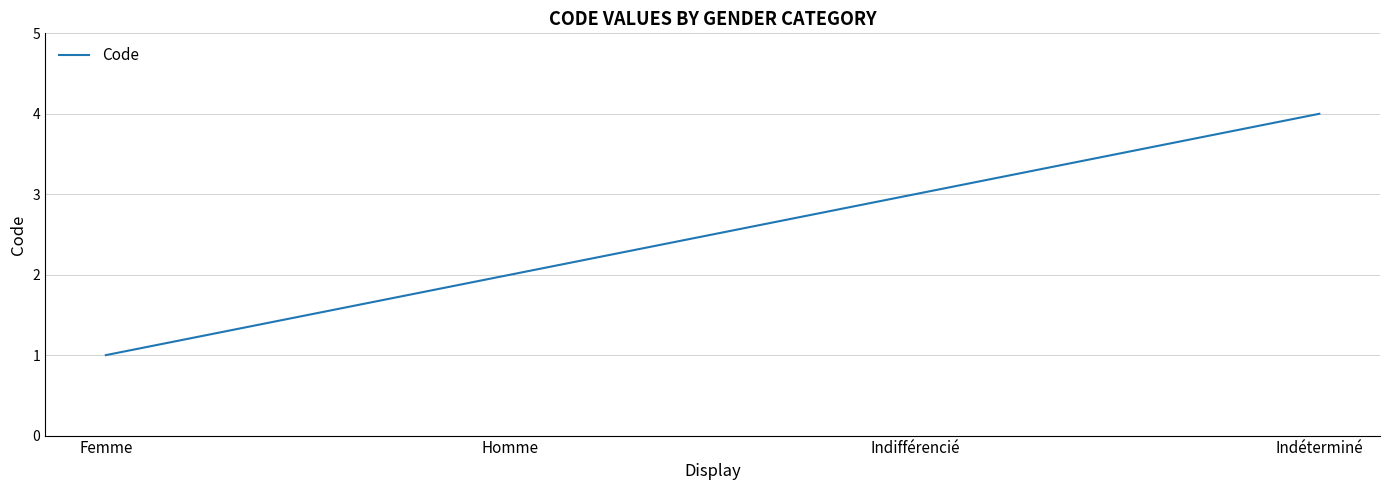

What is the greatest value displayed?

4